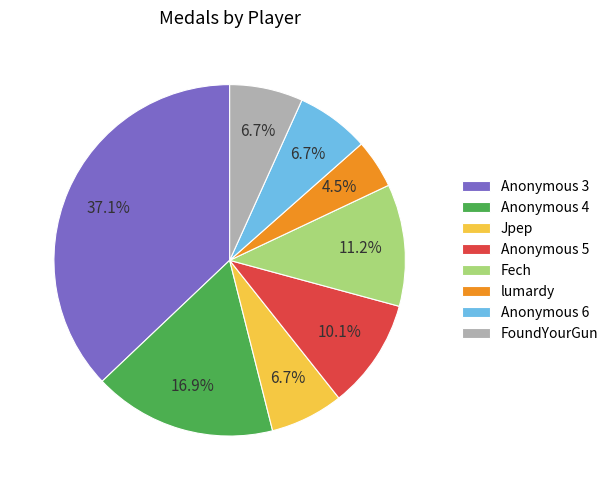

Which category has the biggest portion of the pie?

Anonymous 3